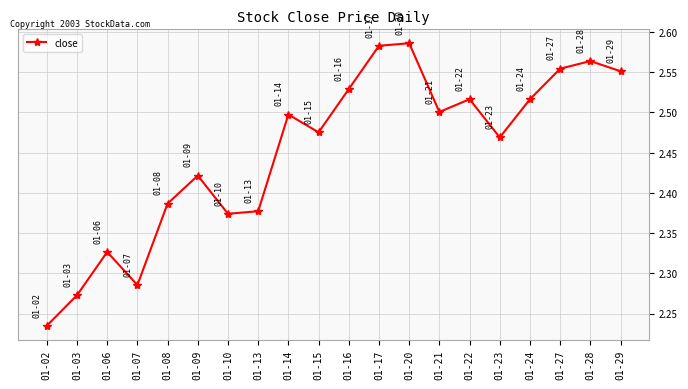

The value at 01-21 is 1.0. True or false?

False